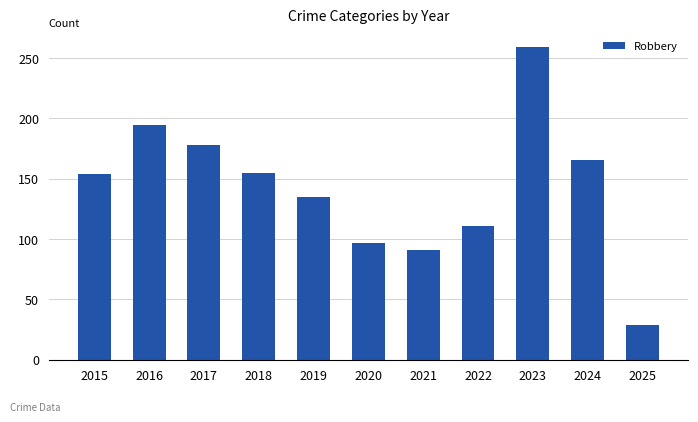

What is the sum of the values at 2021 and 2017?

269